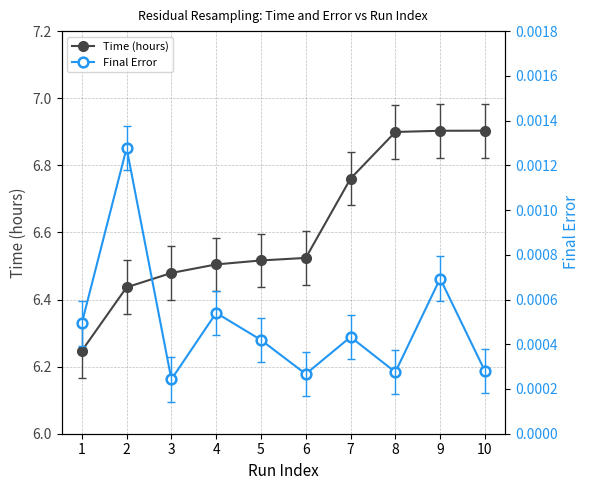

What is the greatest value displayed?

6.9